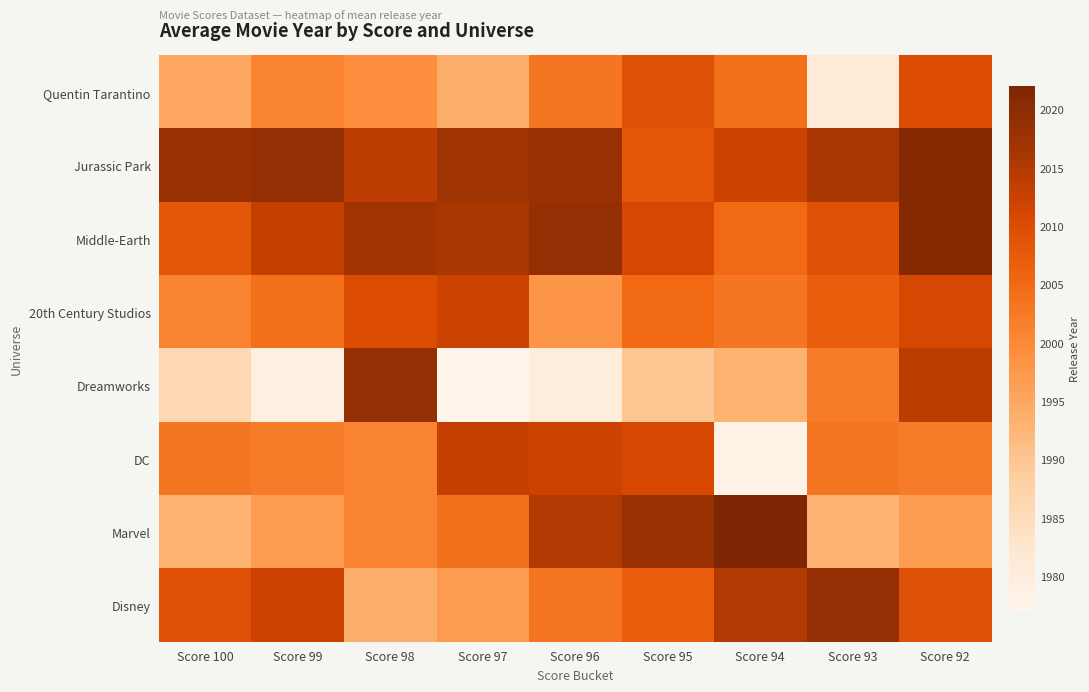

Which label corresponds to the largest value in the chart?

Score 94